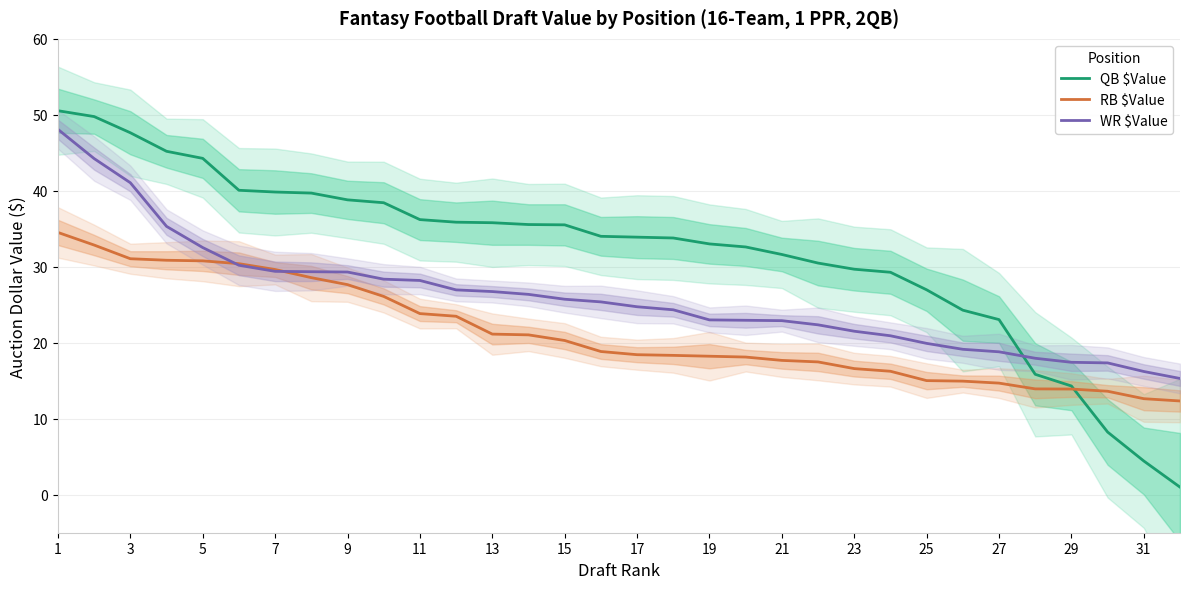

How many lines are shown in the chart?

3